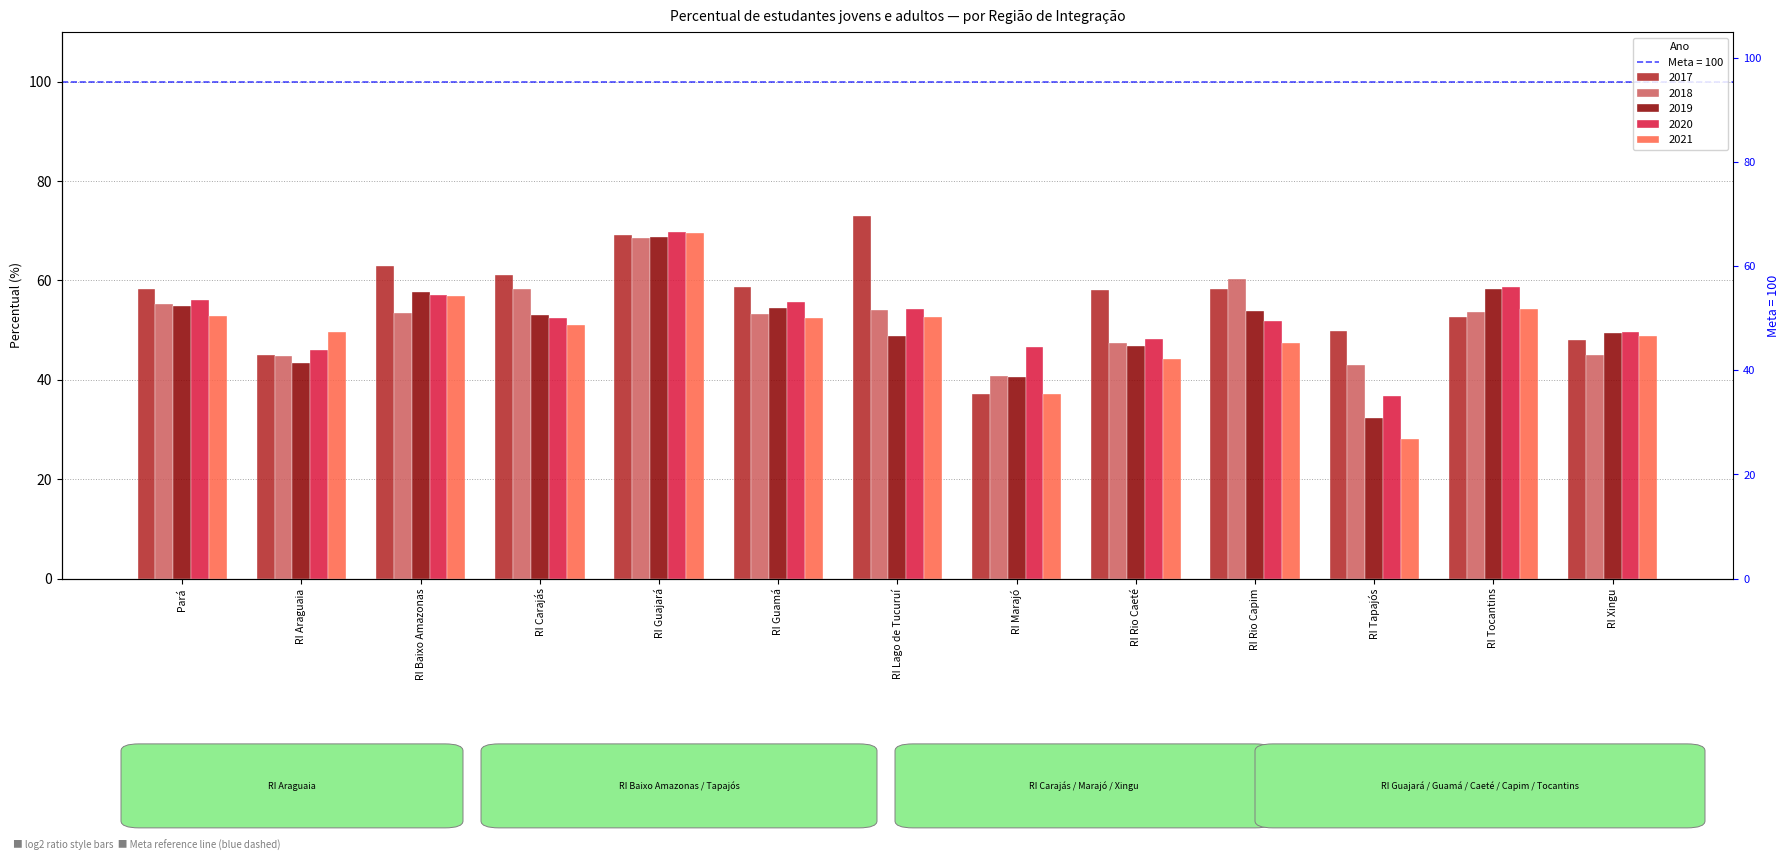

Is the value of 2019 at RI Tapajós greater than the value of 2017 at Pará?

No